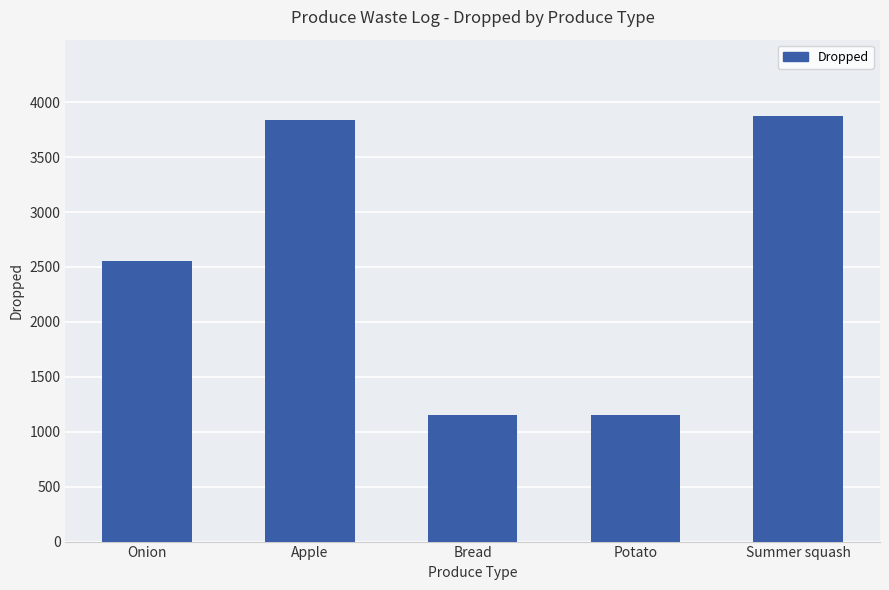

The chart shows a value of 3838 at Apple. True or false?

True